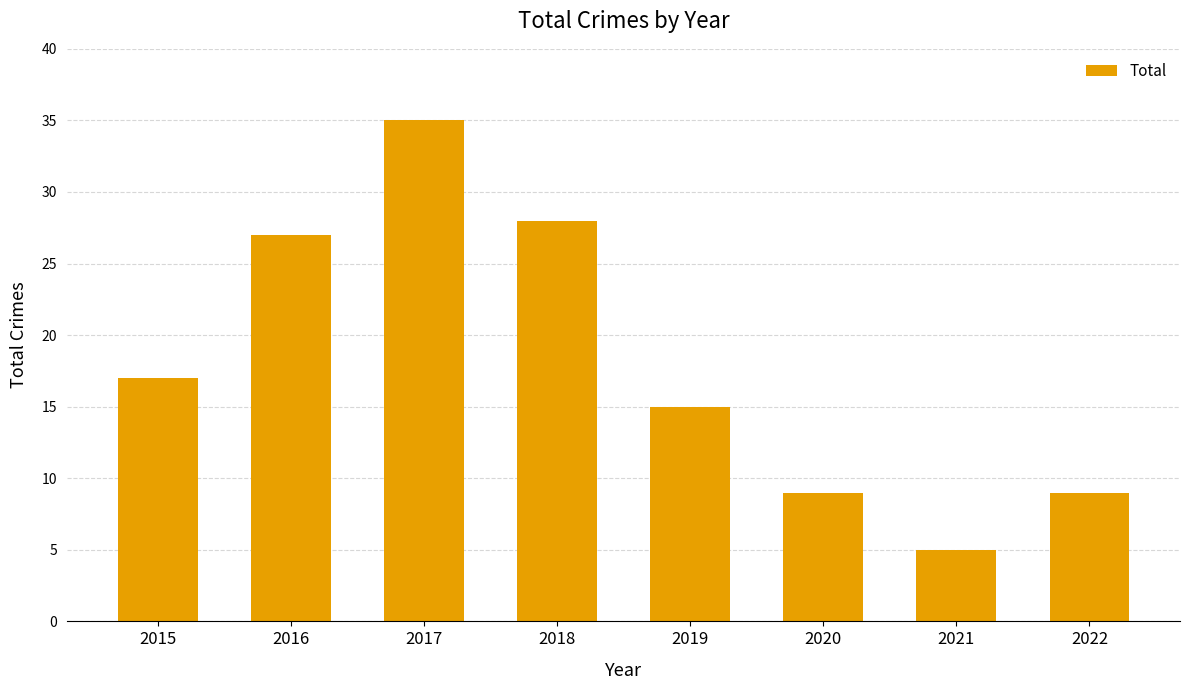

What is the value of the 6th bar from the left?

9